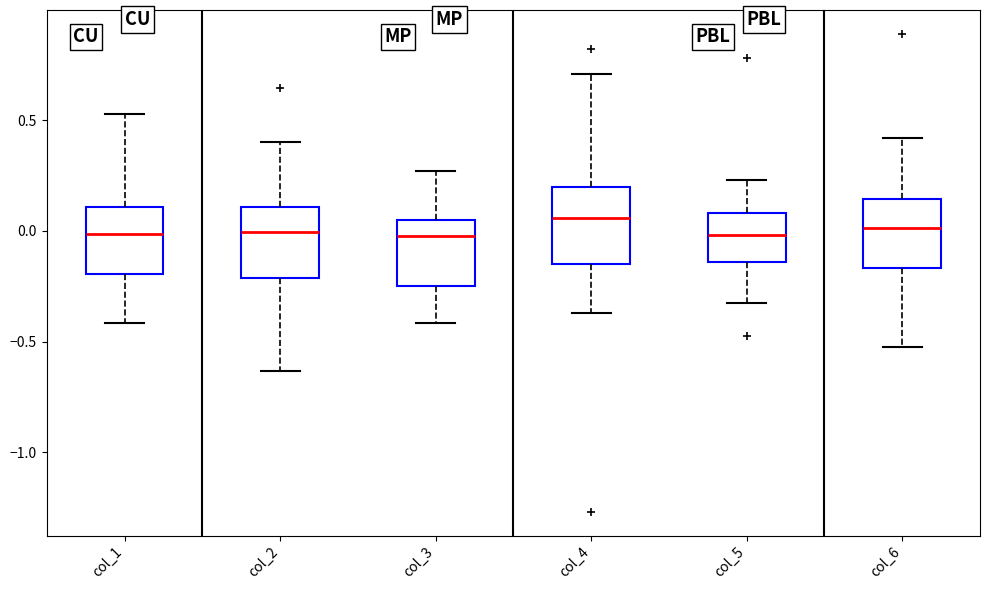

Reading left to right, read every box against the y-axis: the position of its median line, the range the box covers, and the ends of its whiskers. The values are not printed on the chart, so give them approximately, as read against the axis.

col_1: median 0.00, box -0.20 to 0.10, whiskers -0.40 to 0.55
col_2: median 0.00, box -0.20 to 0.10, whiskers -0.65 to 0.40
col_3: median 0.00, box -0.25 to 0.05, whiskers -0.40 to 0.25
col_4: median 0.05, box -0.15 to 0.20, whiskers -0.35 to 0.70
col_5: median 0.00, box -0.15 to 0.10, whiskers -0.35 to 0.25
col_6: median 0.00, box -0.15 to 0.15, whiskers -0.50 to 0.40